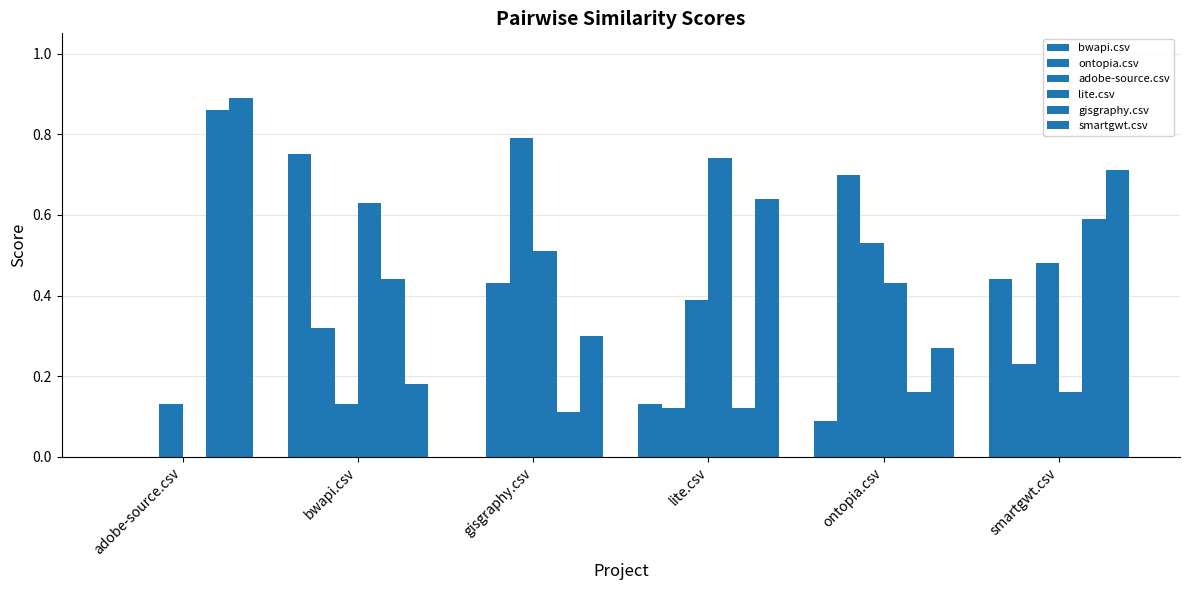

Which series has the largest total across all categories?

smartgwt.csv